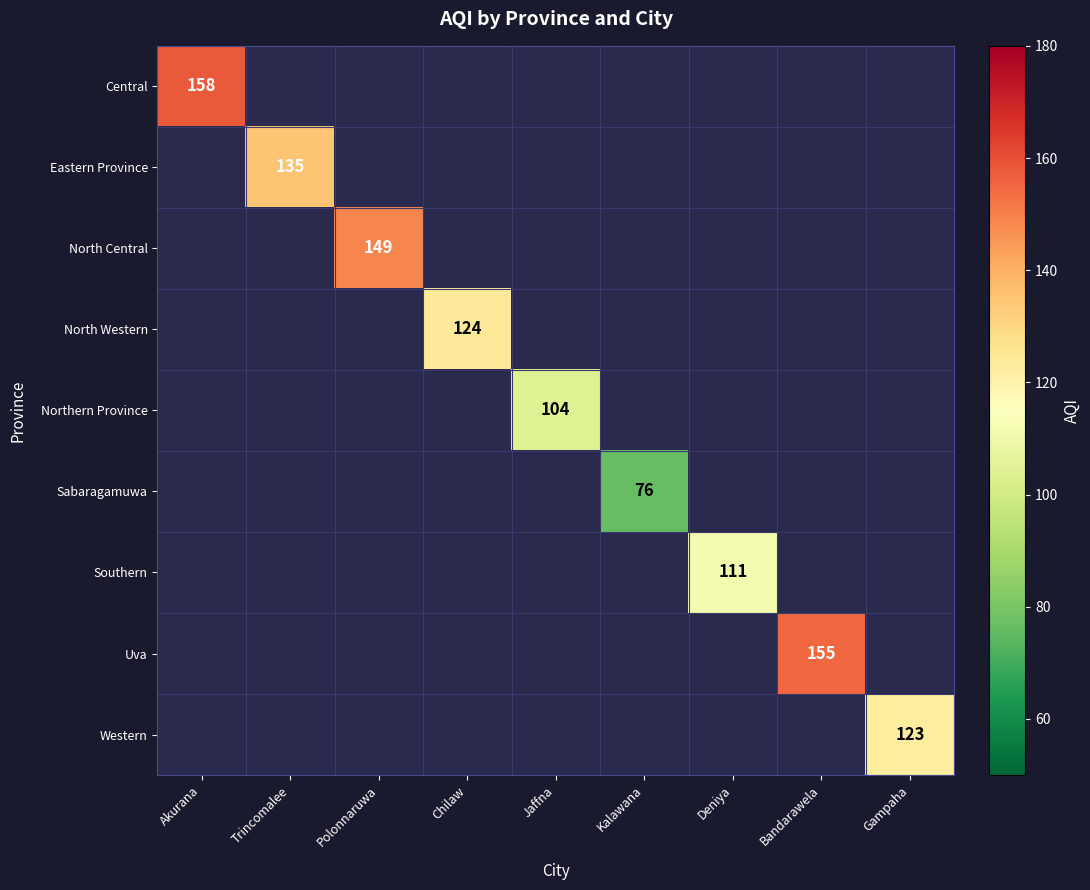

Is it true that Southern equals 52 at Deniya?

False